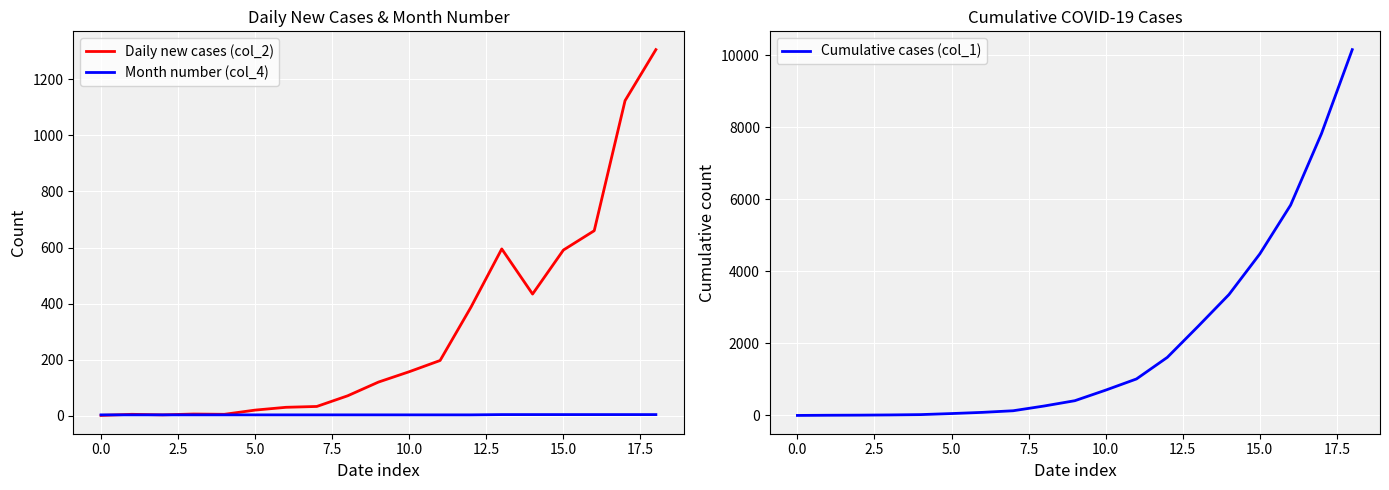

Reading right to left, list all the values displayed in this chart.

Daily new cases (col_2): 1306	1124	660	591	434	595	387	197	157	120	71	33	30	20	5	6	3	5	1
Month number (col_4): 4	4	4	4	4	4	3	3	3	3	3	3	3	3	3	3	3	3	3
Cumulative cases (col_1): 10158	7822	5841	4484	3357	2475	1613	1014	703	410	262	131	86	53	24	15	9	6	1